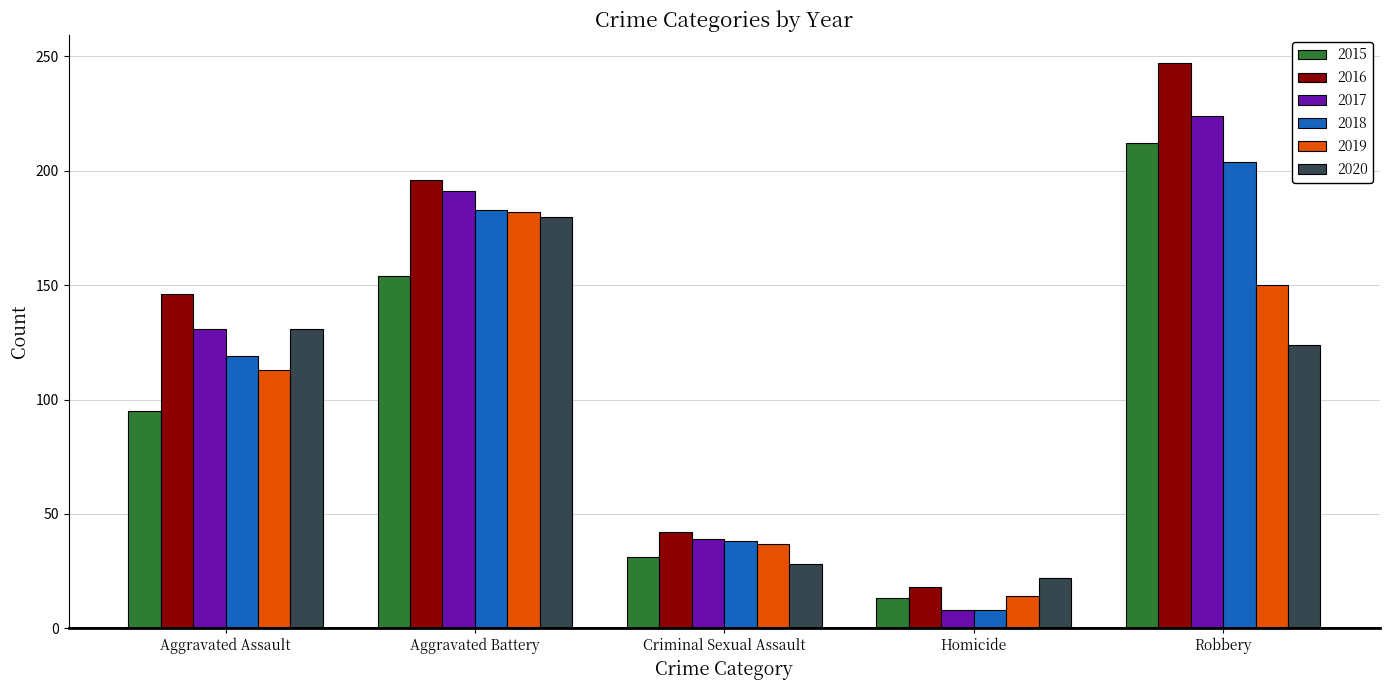

Is it true that 2017 equals 224 at Robbery?

True